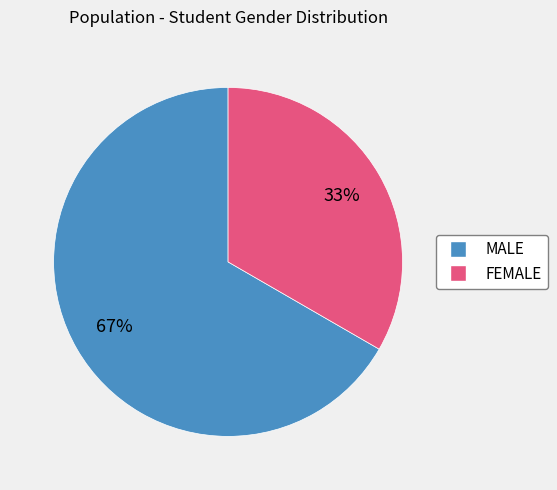

Does any single category account for the majority?

Yes